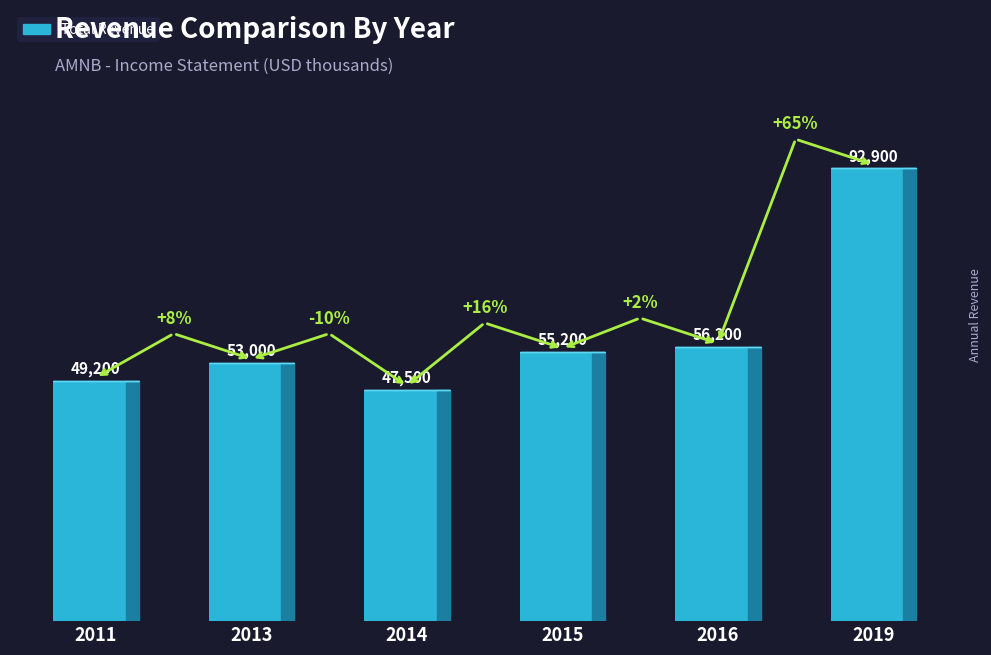

What is the ratio of the value at 2019 to the value at 2011?

1.9